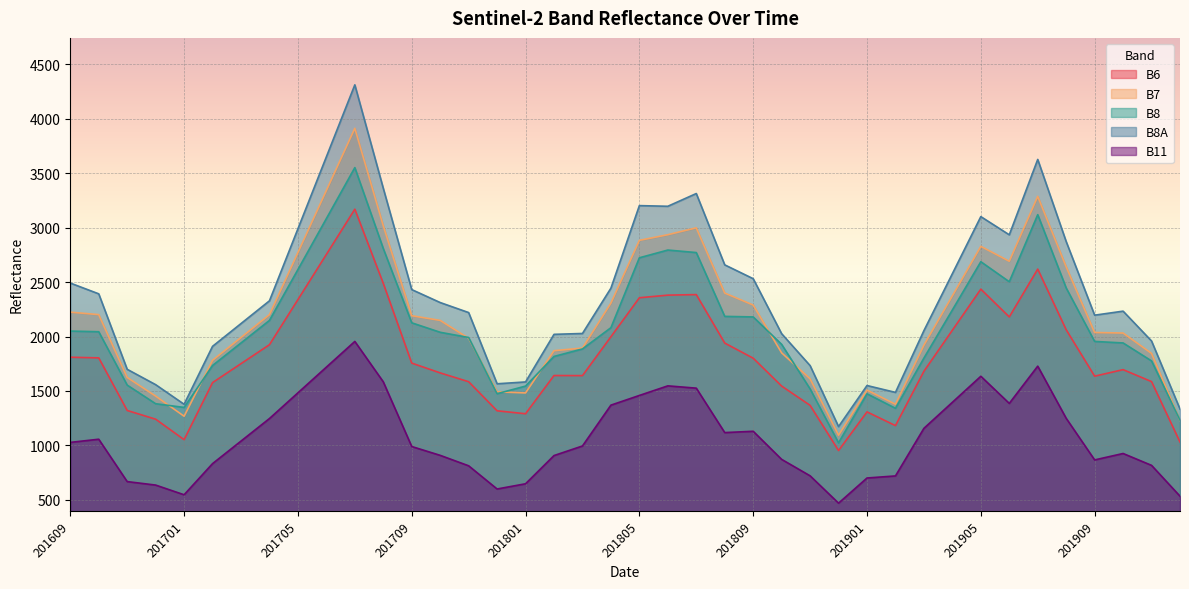

Rank the series by their maximum value, from highest to lowest.

B8A, B7, B8, B6, B11